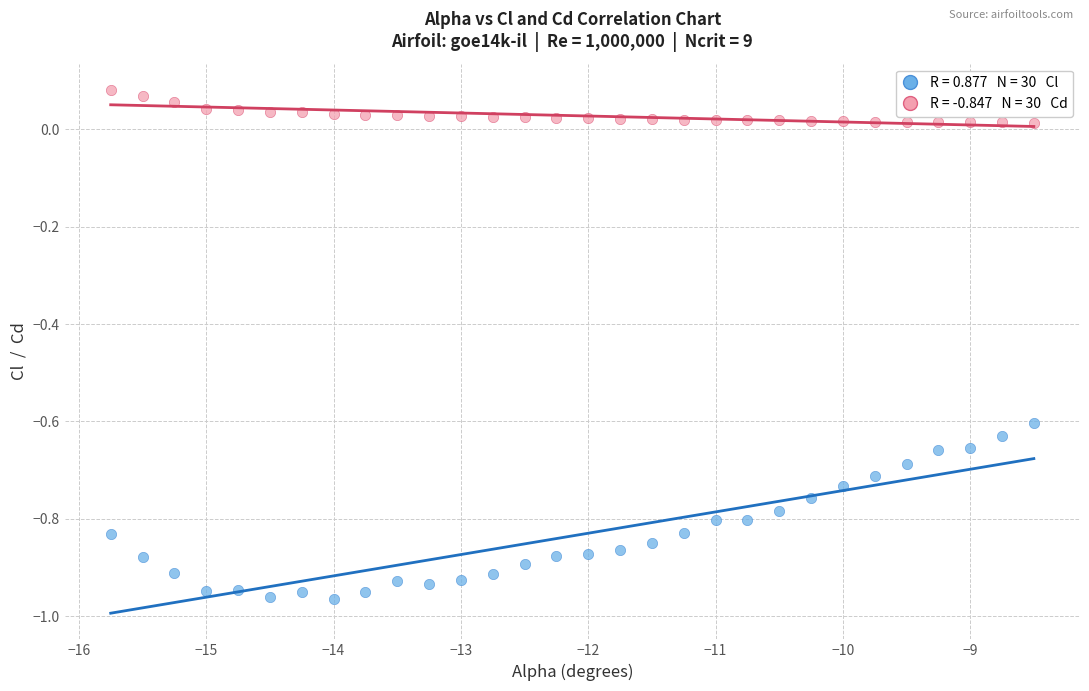

Across all data points, what is the range of X values (max minus min)?

7.2